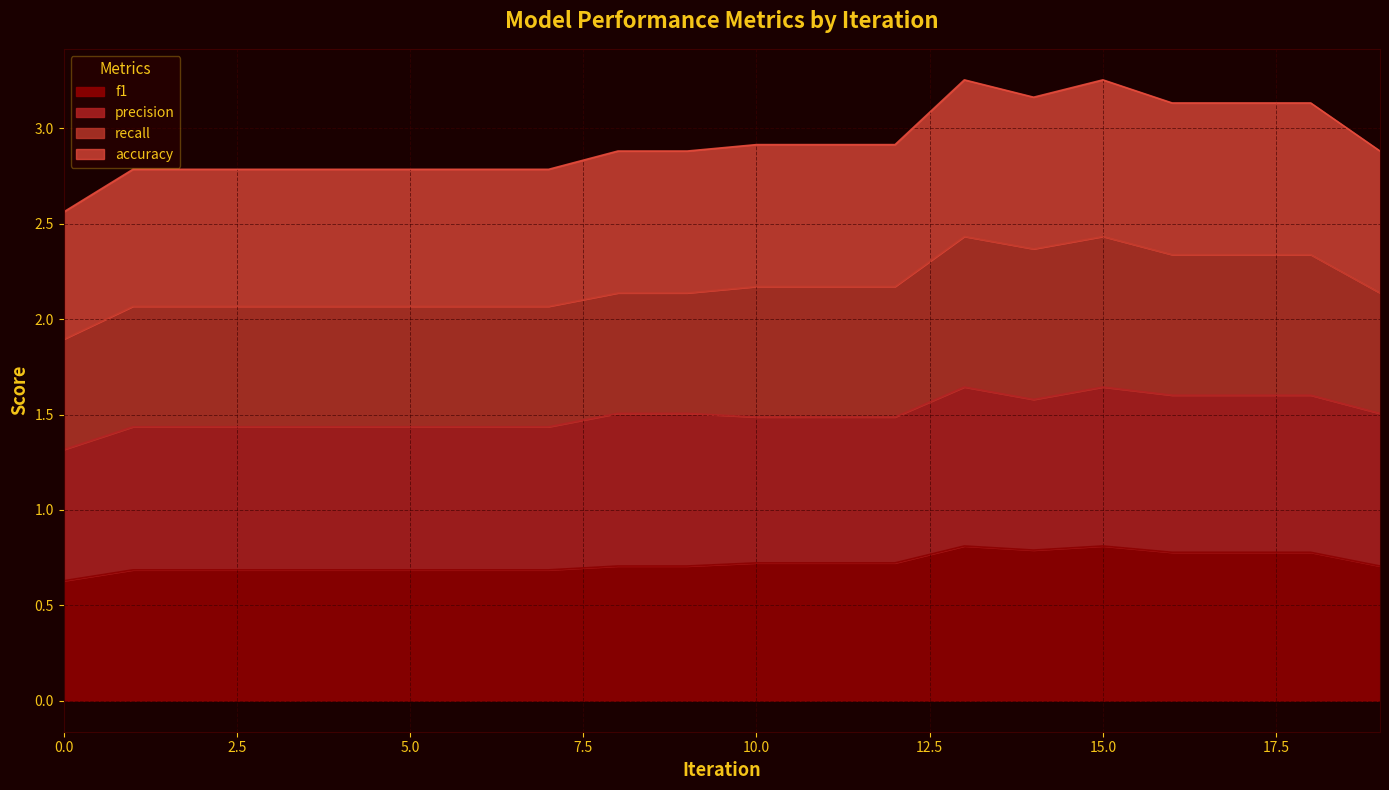

The accuracy series shows 4.5 at 11. True or false?

False